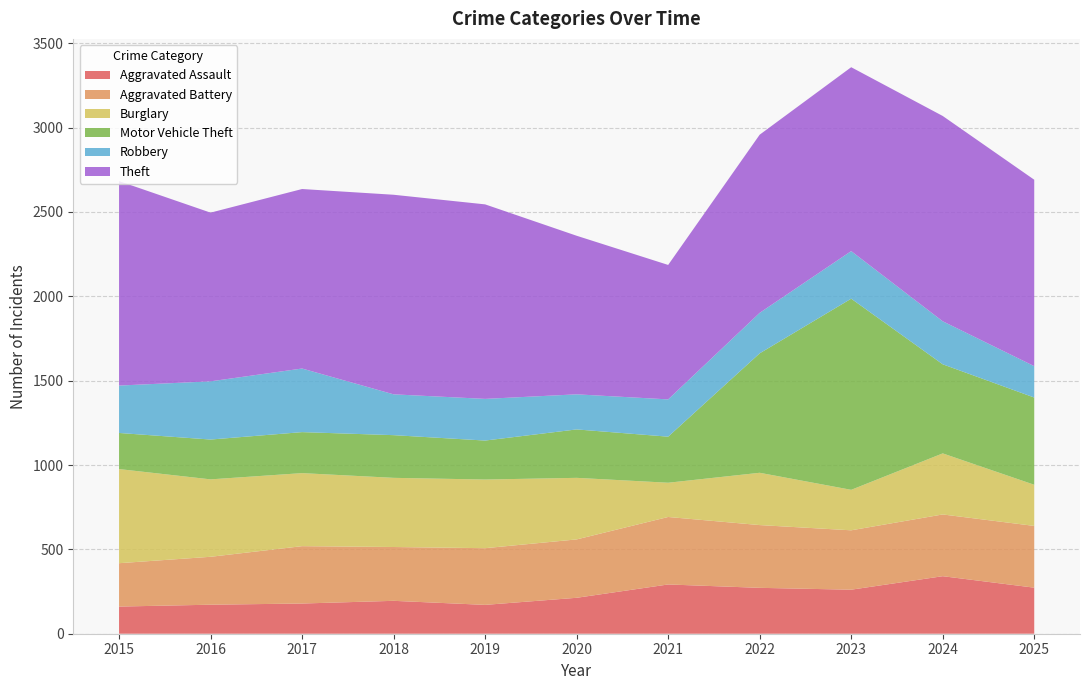

Reading left to right, list all the values displayed in this chart.

Aggravated Assault: 161	172	179	195	171	213	292	272	261	341	273
Aggravated Battery: 257	284	340	319	336	346	400	372	352	366	366
Burglary: 558	459	433	410	407	365	203	310	240	362	244
Motor Vehicle Theft: 214	236	243	253	231	287	273	708	1133	528	517
Robbery: 281	345	377	242	247	208	221	240	282	255	186
Theft: 1212	1000	1064	1183	1153	940	797	1056	1090	1217	1105